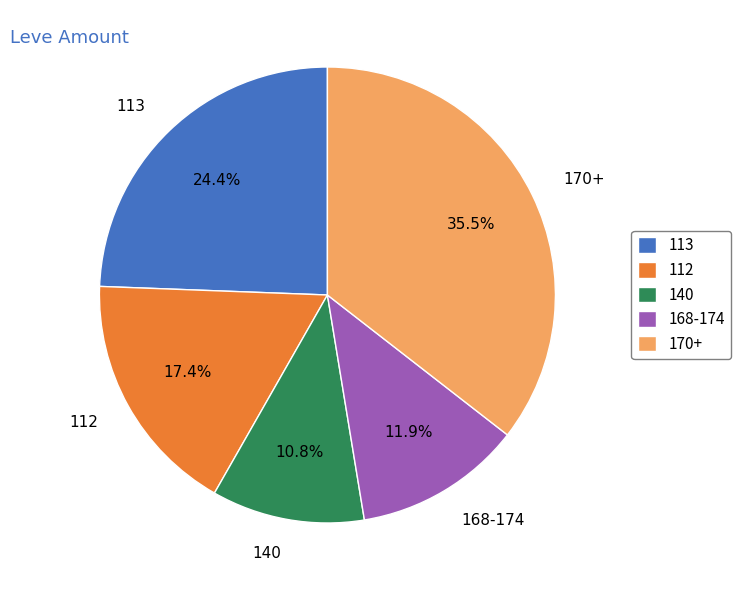

Which category has the smallest portion of the pie?

140